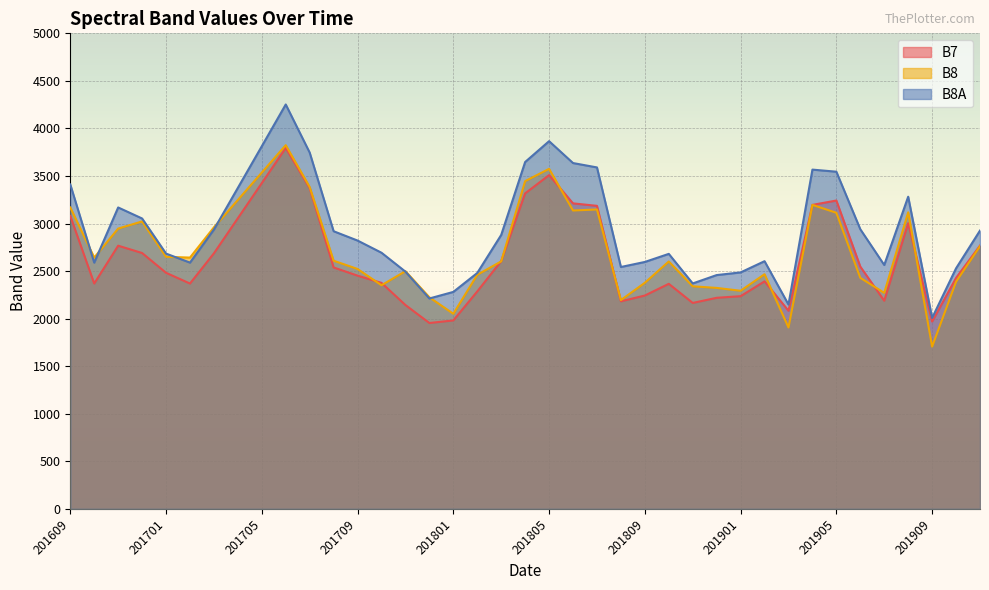

Is it true that B7 equals 3003 at 201908?

True